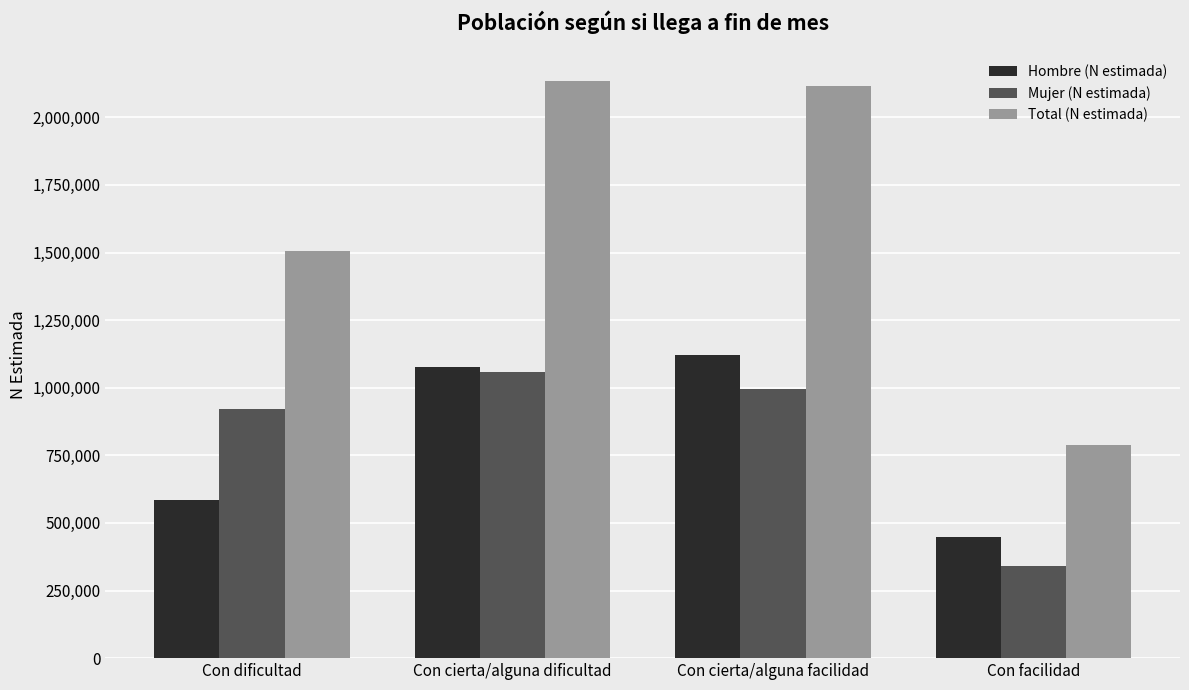

How many data points in Mujer (N estimada) are less than 993940?

2